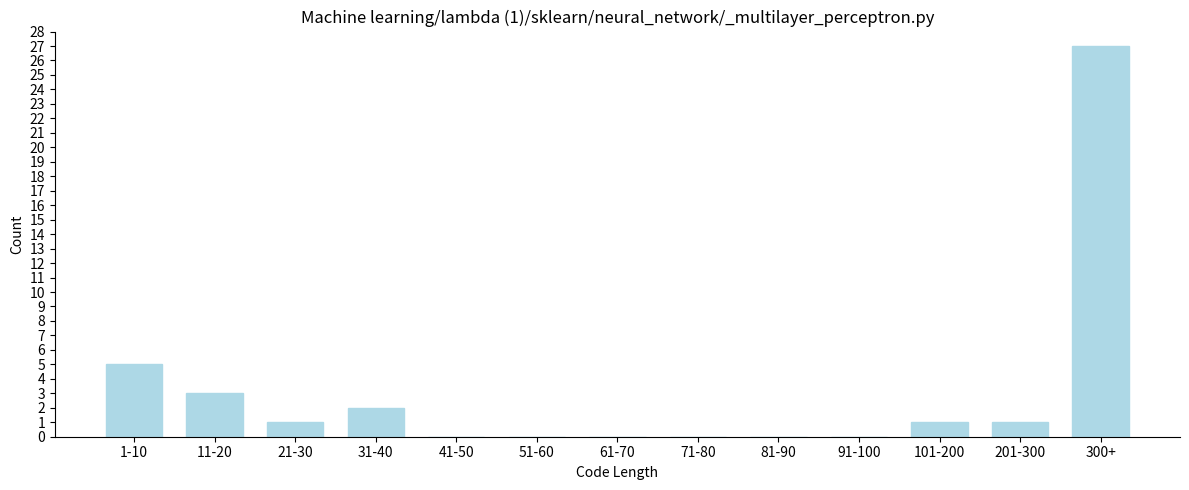

Reading left to right, extract all data points from this chart.

1-10=5	11-20=3	21-30=1	31-40=2	41-50=0	51-60=0	61-70=0	71-80=0	81-90=0	91-100=0	101-200=1	201-300=1	300+=27